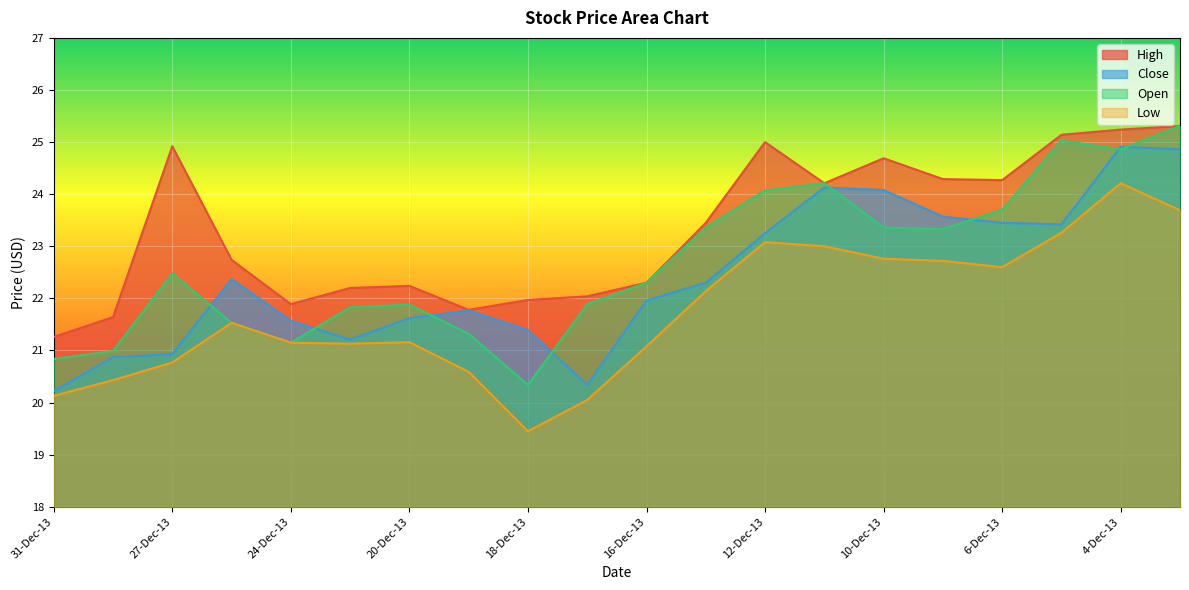

Does the chart display data point markers on the line(s)?

No